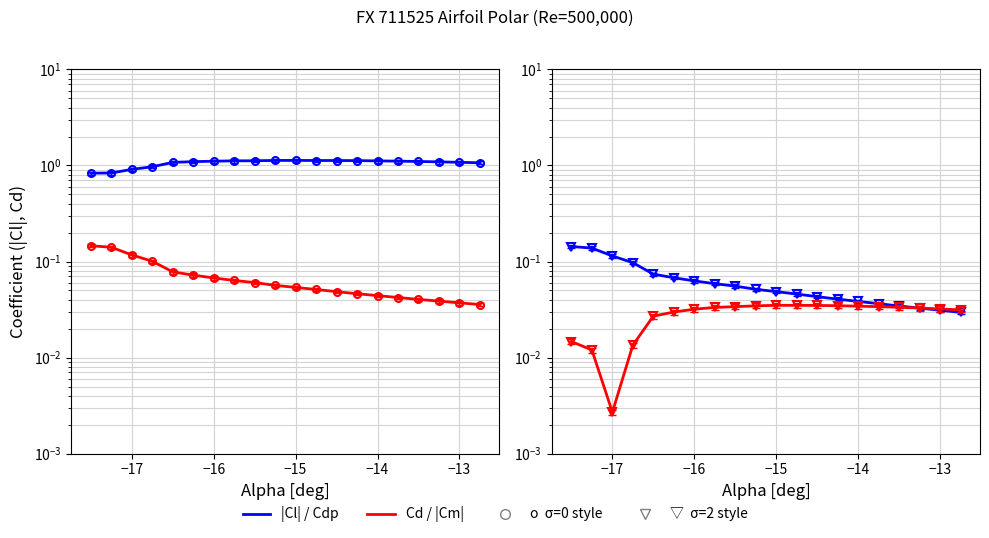

What is the value of the |Cl| point at the 10th from the left?

1.1